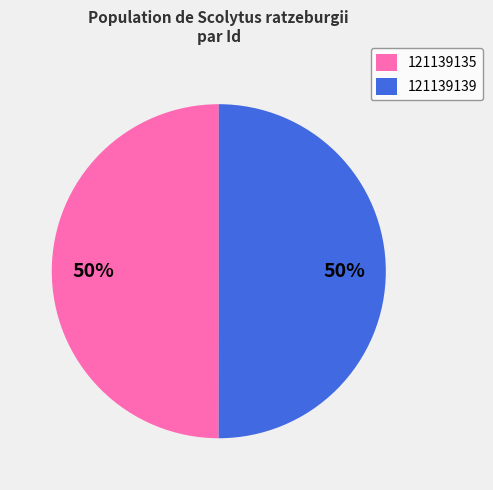

What is the ratio of the value at 121139135 to the value at 121139139?

1.0